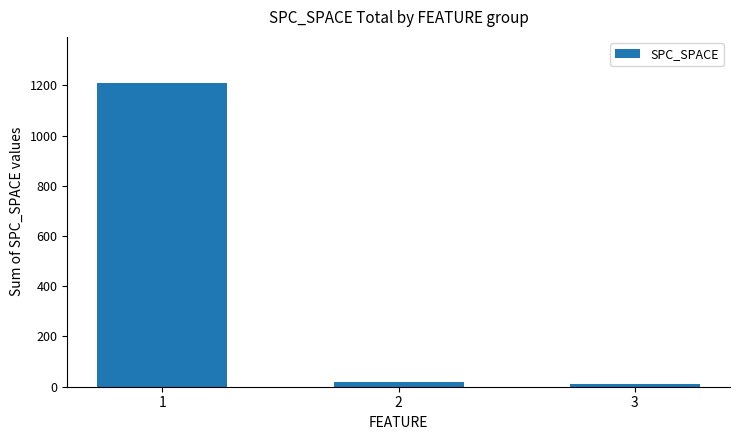

What is the average value?

413